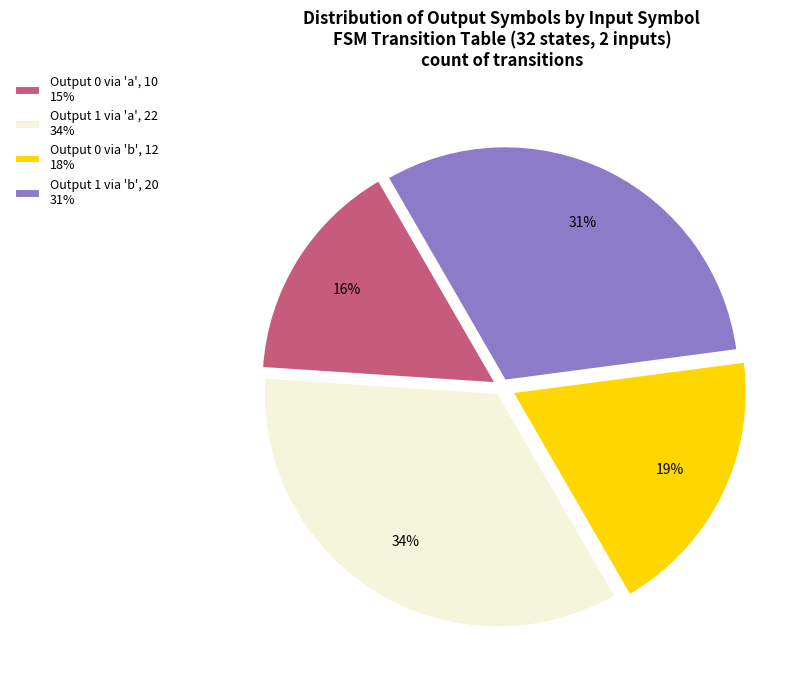

To the nearest percent, what portion does Output 1 via 'a', 22 34% represent?

34%